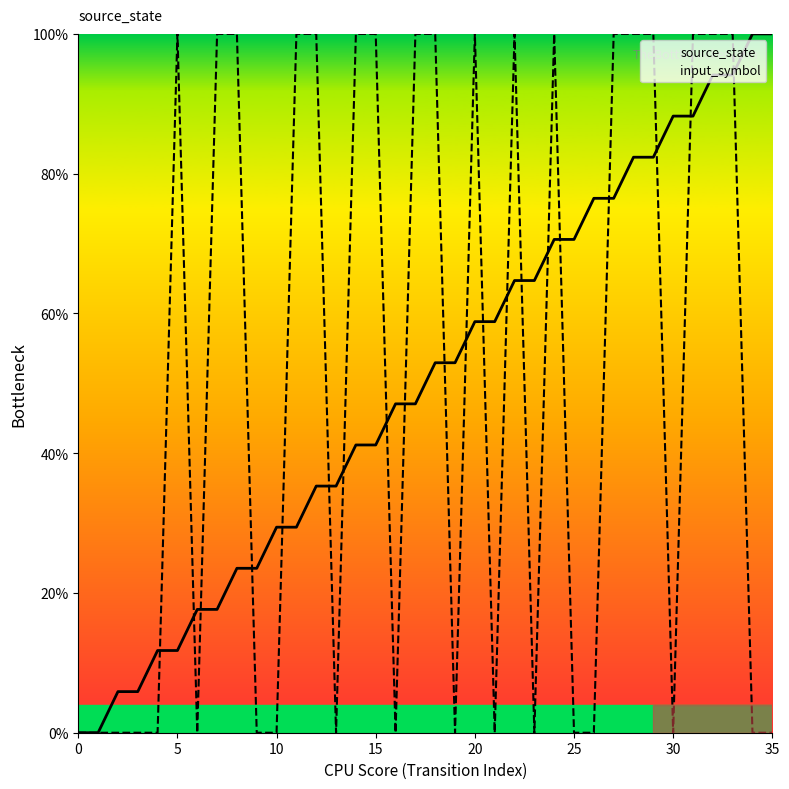

True or false: input_symbol has a value of 0.0 at 35.

True